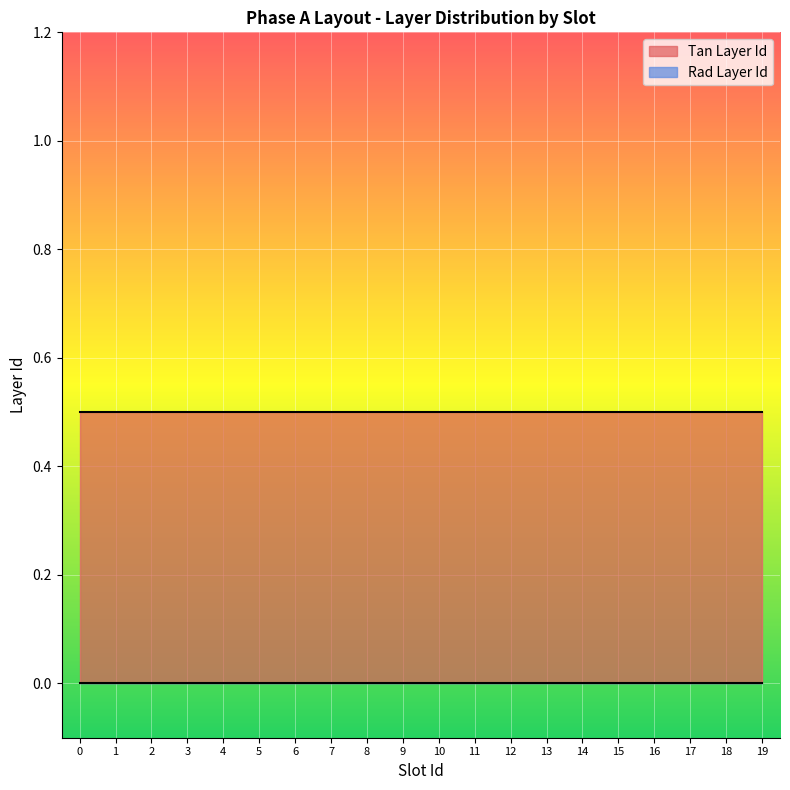

At 2, list the series in order from smallest to largest.

Tan Layer Id, Rad Layer Id